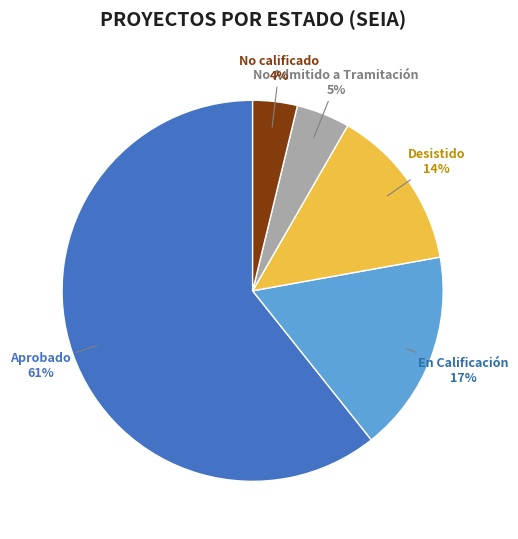

Which has a higher value, Aprobado or No Admitido a Tramitación?

Aprobado